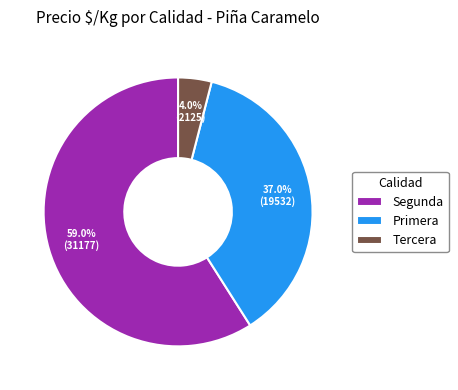

What is the total percentage of Tercera and Primera?

41.0%